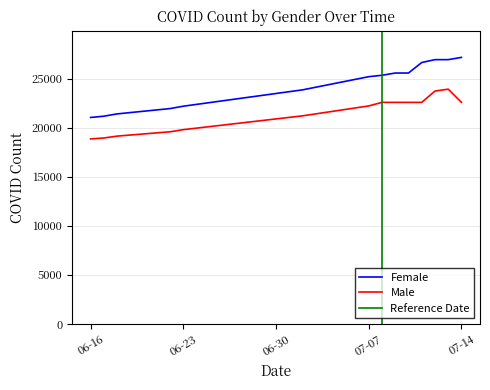

True or false: Female and Male intersect in this chart.

False